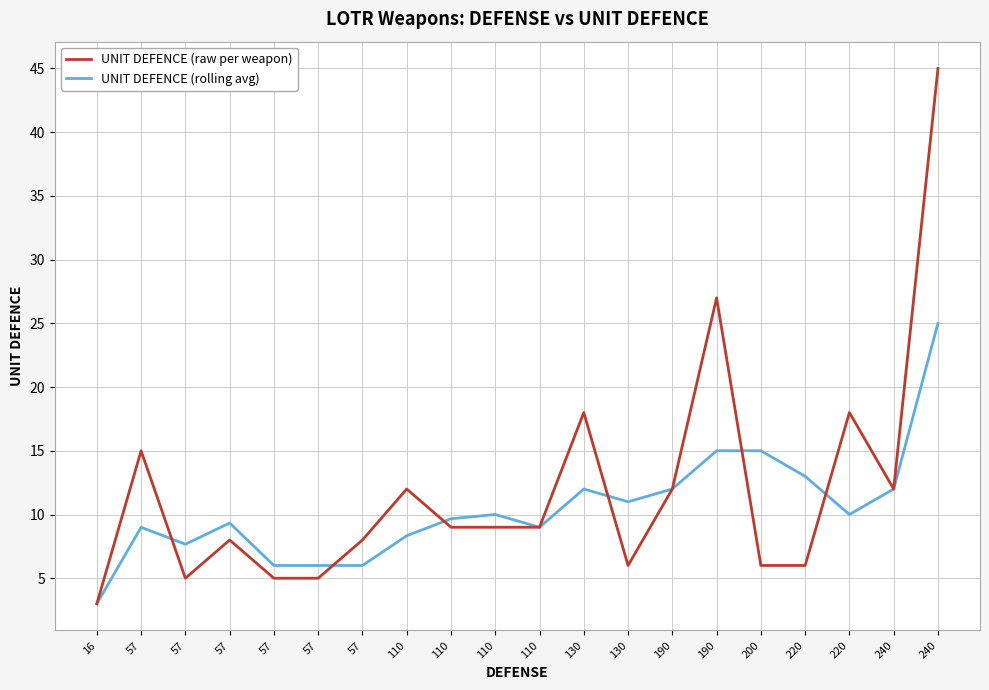

True or false: UNIT DEFENCE (rolling avg) has more than 2 points higher than both neighbors.

True